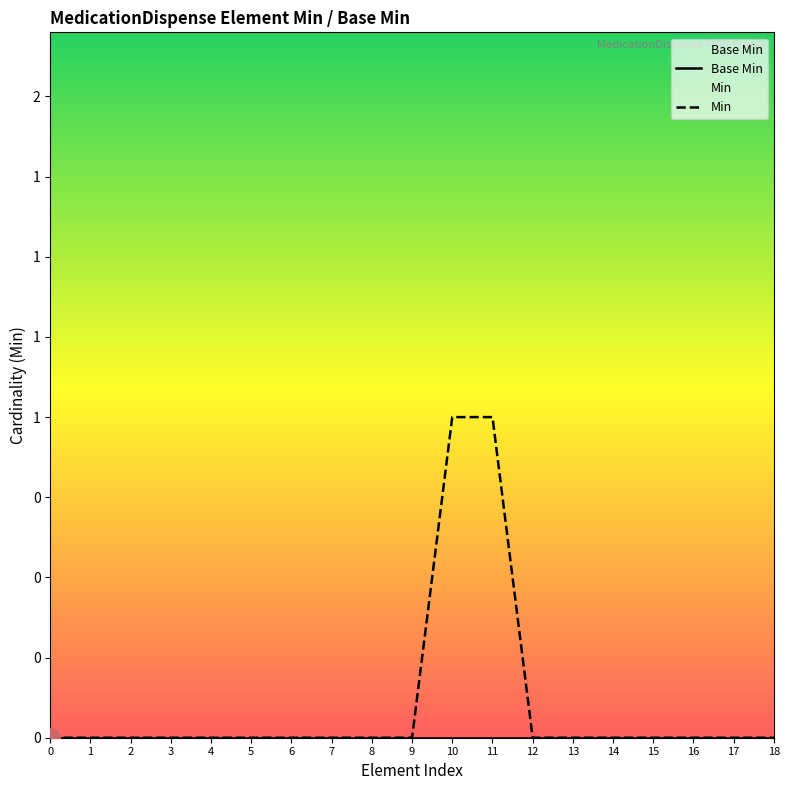

What is the maximum value shown in the chart?

1